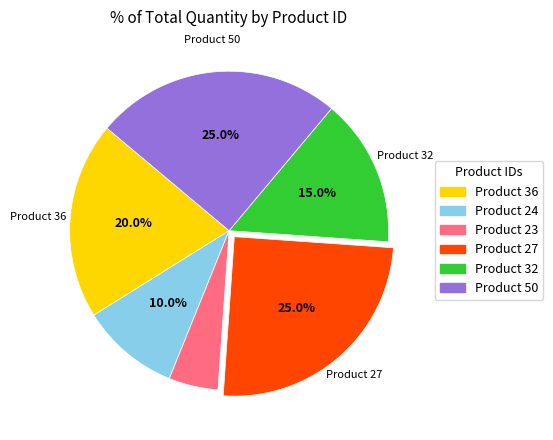

Is there any slice that represents more than half of the pie?

No